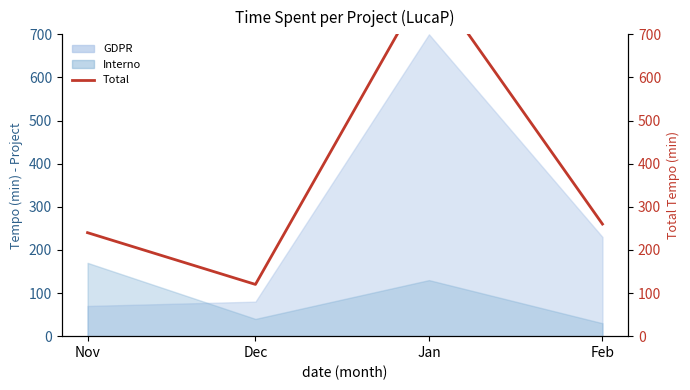

Rank the categories by value from highest to lowest.

Jan, Feb, Nov, Dec